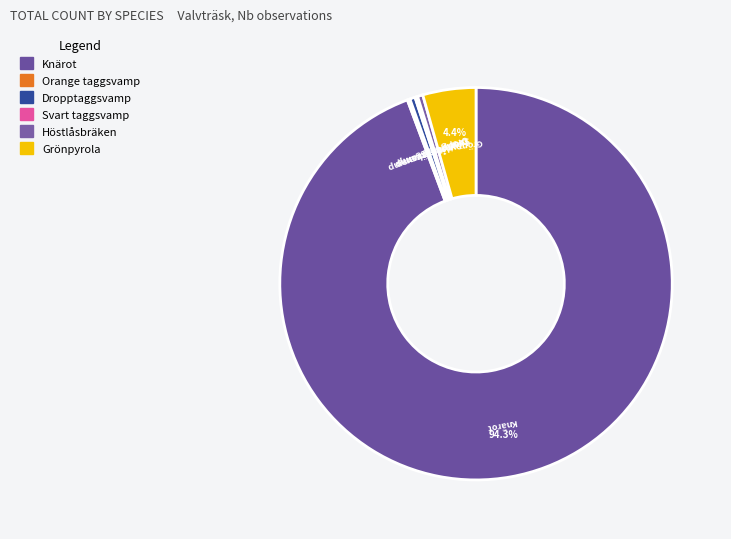

To the nearest percent, what is the average slice percentage?

17%